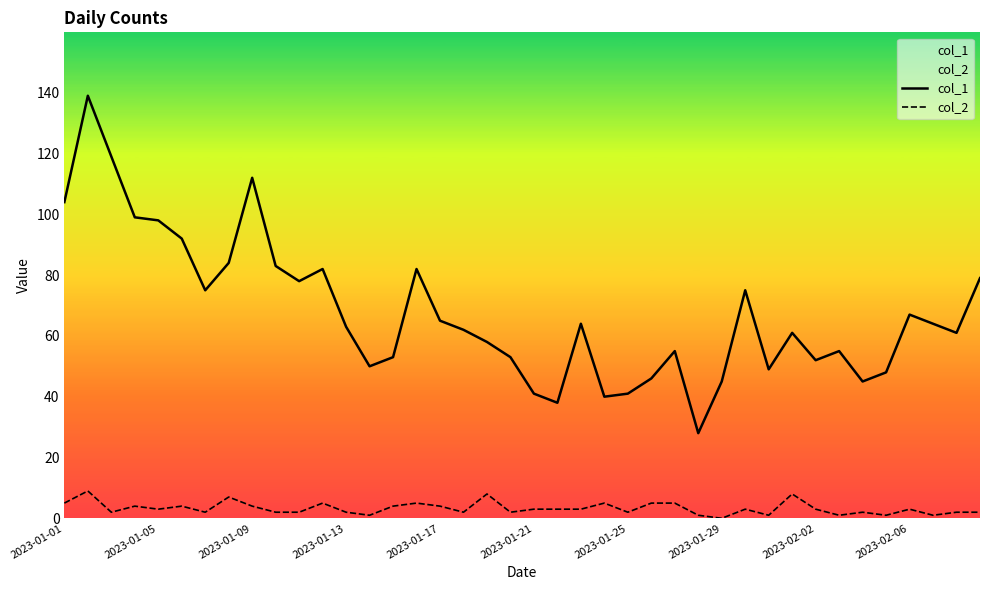

What is the sum of all col_2 values?

131